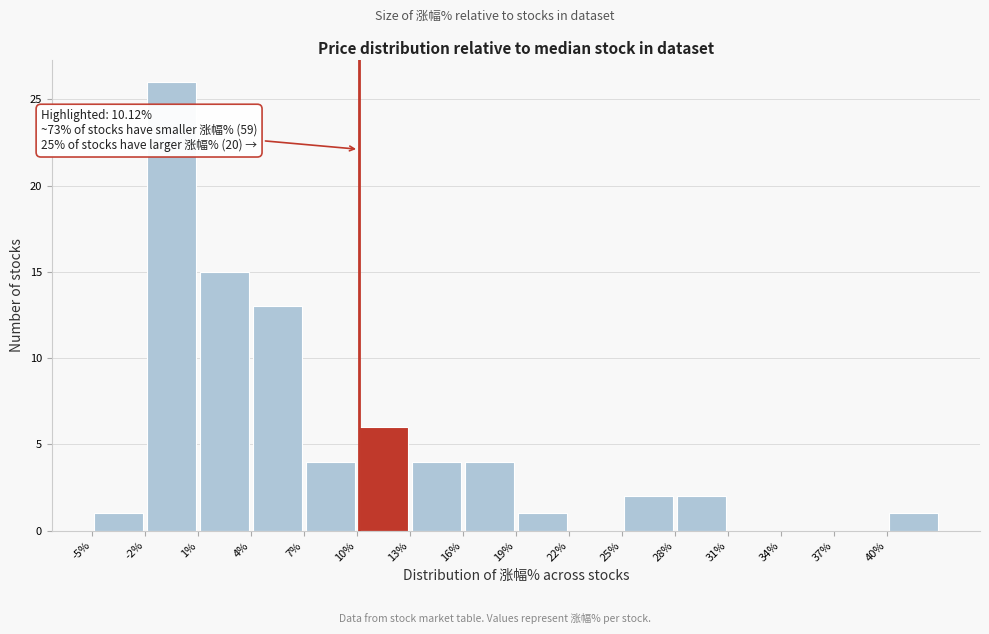

Over which range of the x-axis is the bar tallest?

-2 to 1